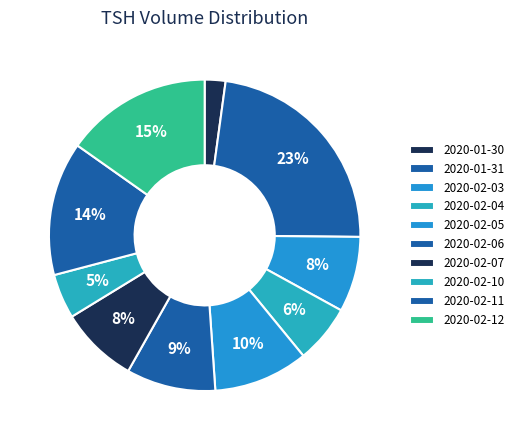

To the nearest percent, what is the difference between the 2020-02-10 and 2020-02-11 slice percentages?

9%